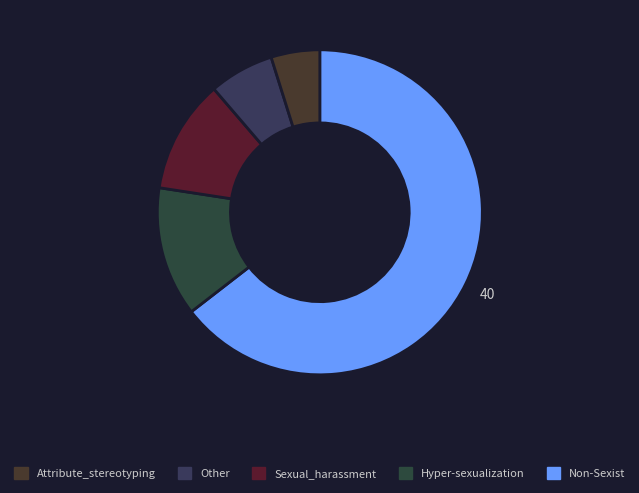

Rank the categories by value from lowest to highest.

Attribute_stereotyping, Other, Sexual_harassment, Hyper-sexualization, Non-Sexist